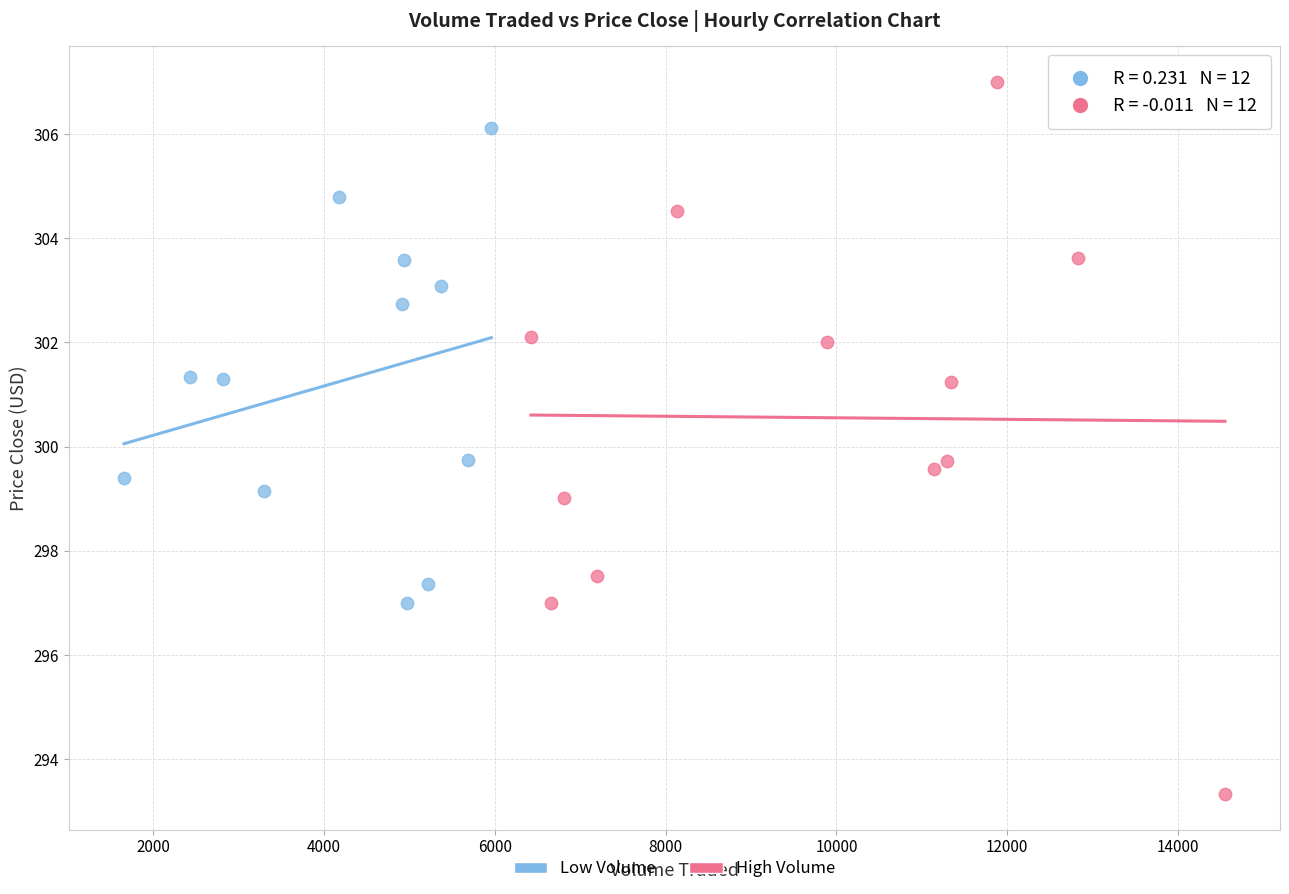

What are all the series names shown in the legend?

Low Volume, High Volume